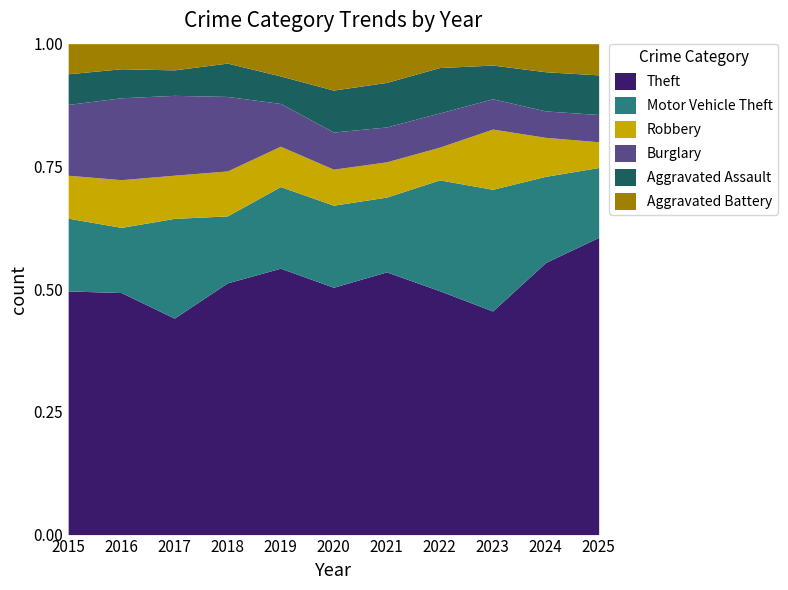

At which label does Theft reach its peak?

2025